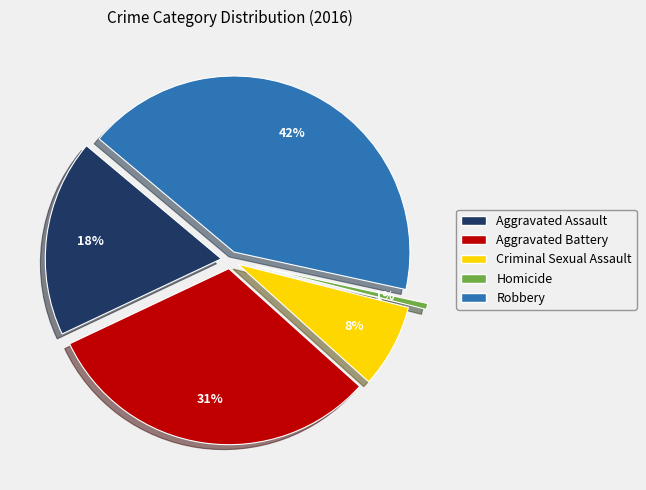

Rank the categories by value from lowest to highest.

Homicide, Criminal Sexual Assault, Aggravated Assault, Aggravated Battery, Robbery